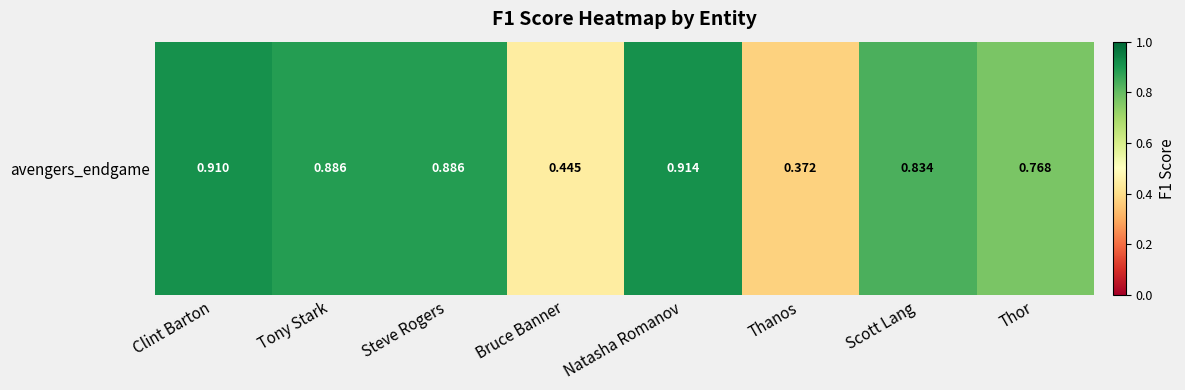

List the labels in order of value, smallest first.

Thanos, Bruce Banner, Thor, Scott Lang, Steve Rogers, Tony Stark, Clint Barton, Natasha Romanov